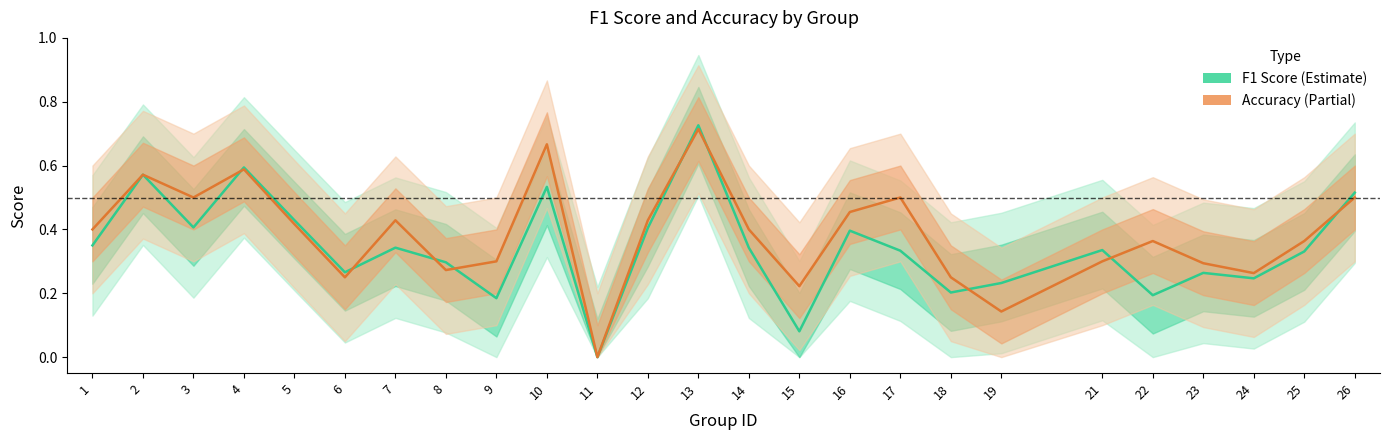

Is the value of Accuracy at 1 greater than the value of F1 Score at 22?

Yes